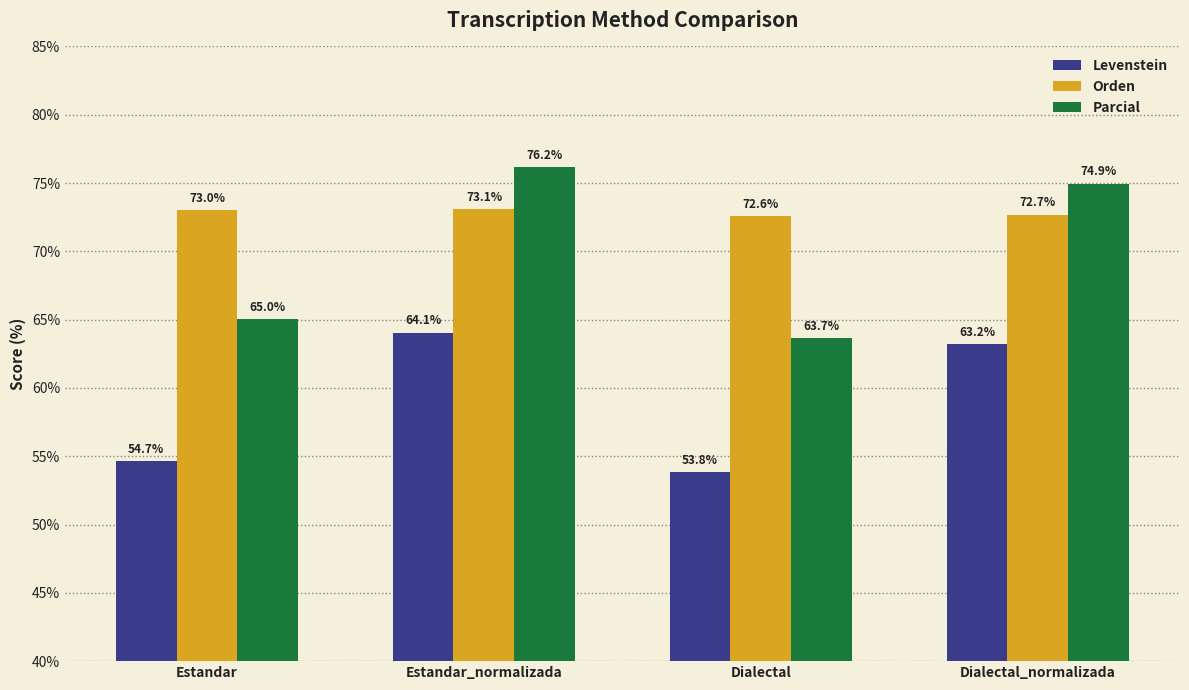

What is the total value across all series at Estandar?

192.7